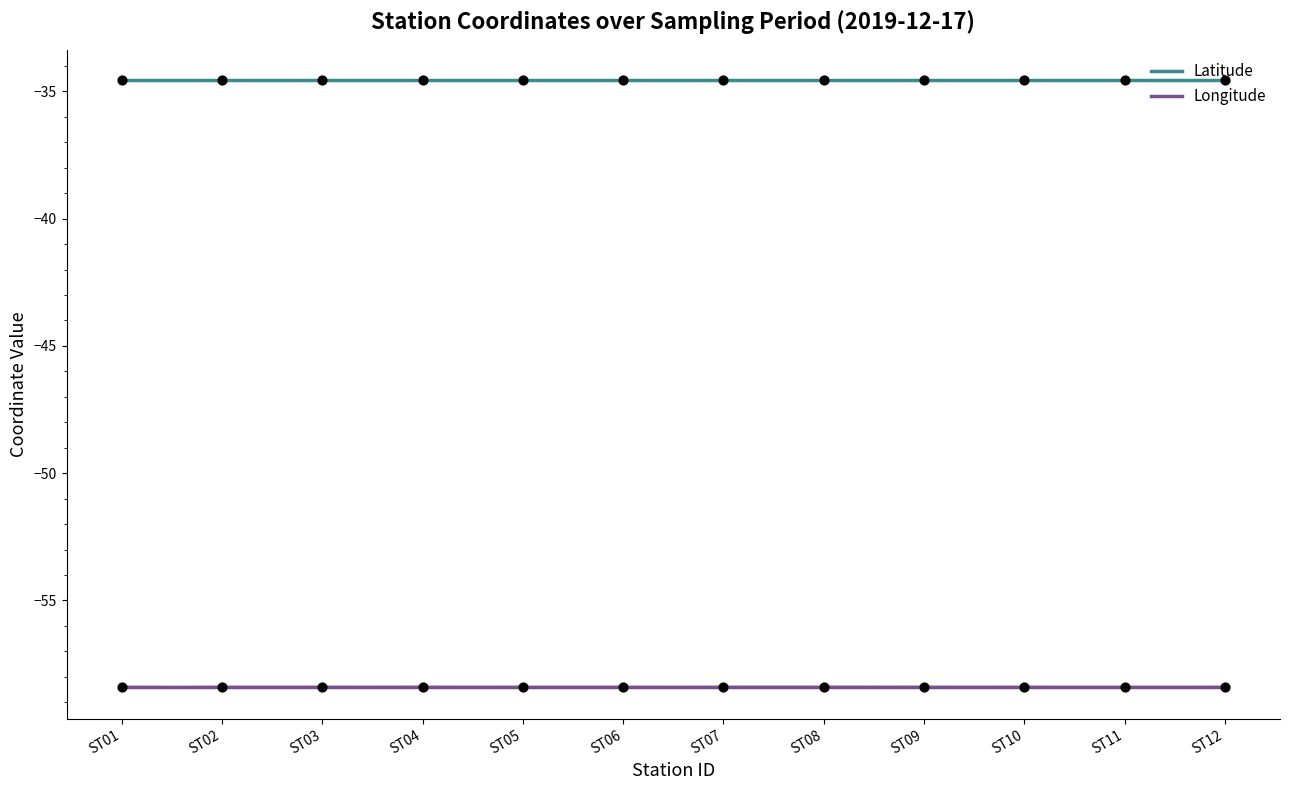

Which series reaches the maximum Y coordinate?

Latitude